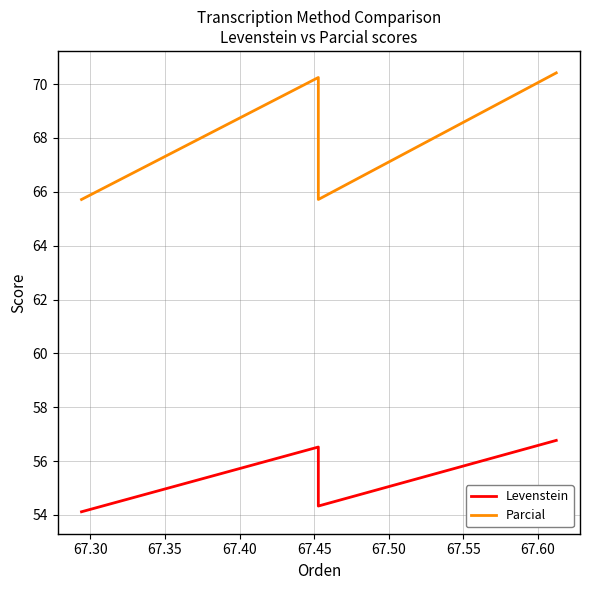

Count the number of data series in this chart.

2